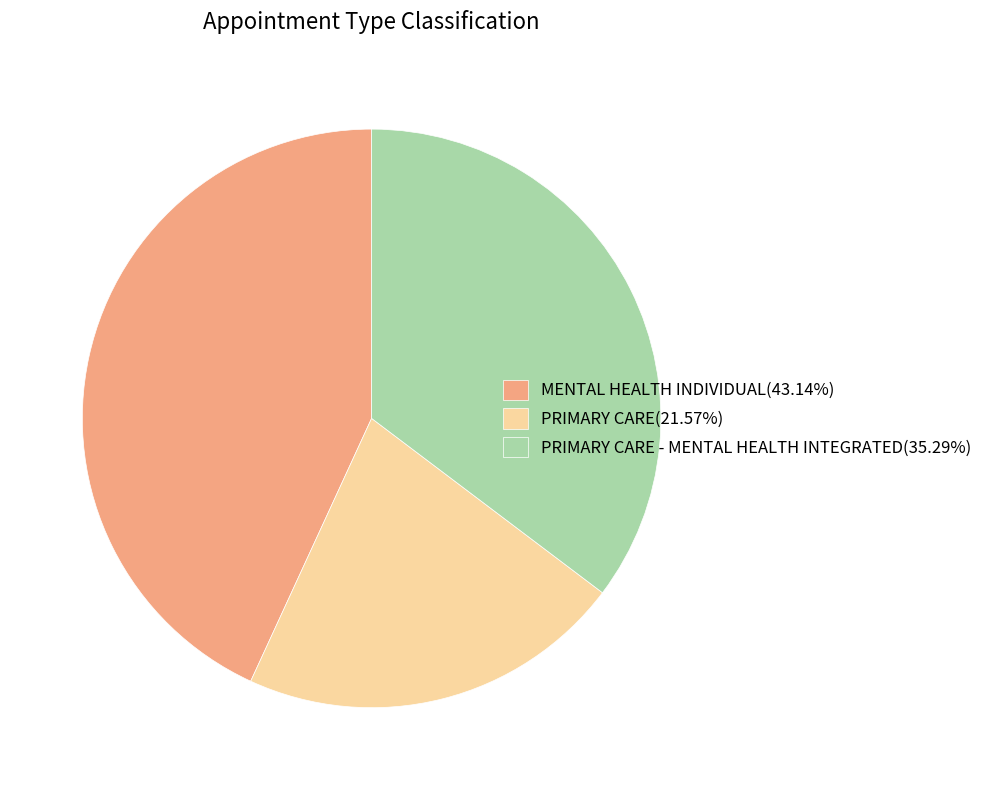

Does PRIMARY CARE(21.57%) account for over 50% of the chart?

No